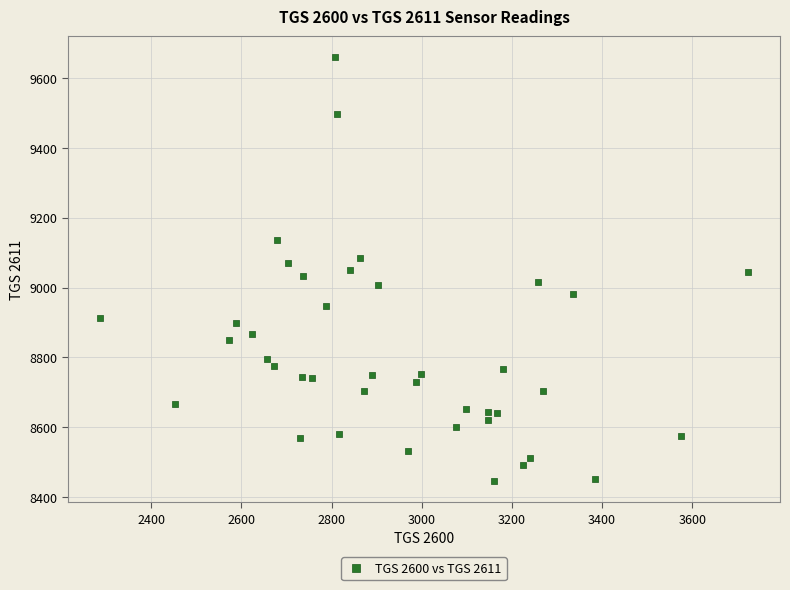

What is the range of Y values (max minus min)?

1213